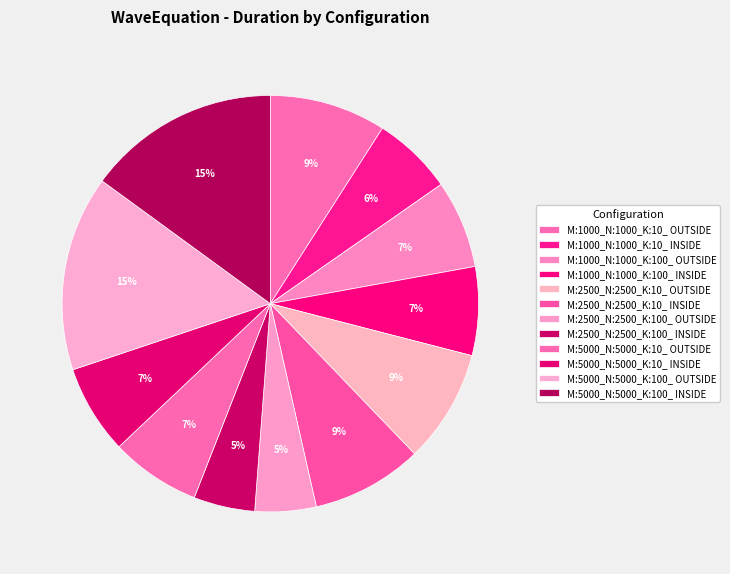

Count the number of slices in the pie.

12